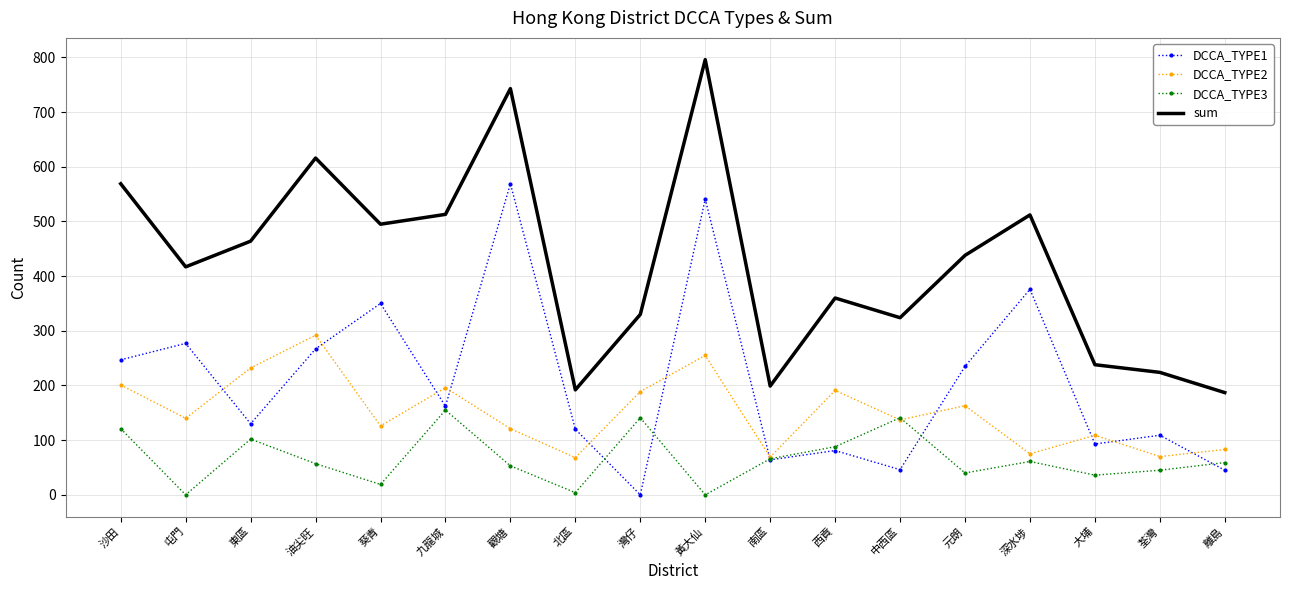

Which series ends up on top after the final intersection of DCCA_TYPE2 and DCCA_TYPE3?

DCCA_TYPE2